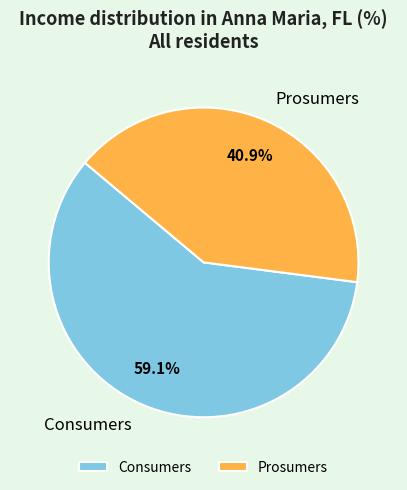

Is it true that Prosumers is 41% of the pie?

True